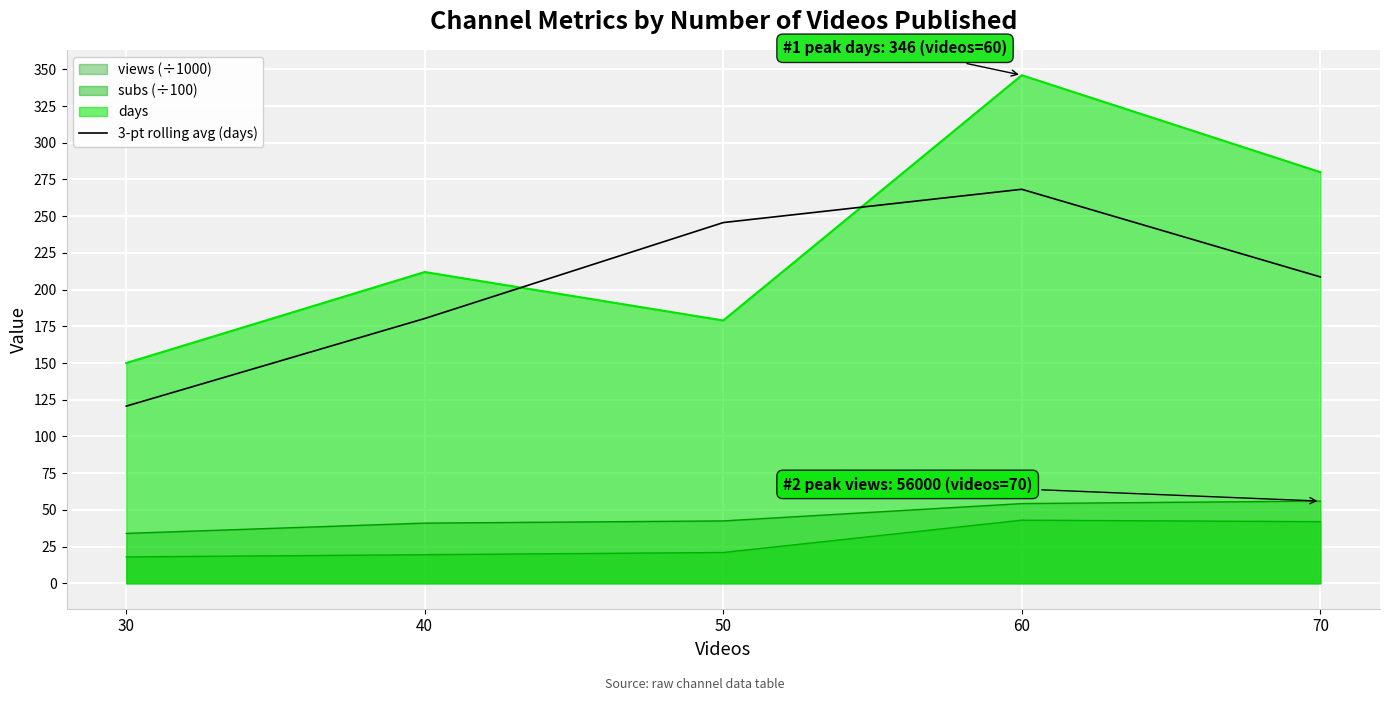

The chart shows a value of 323.7 at 50. True or false?

False